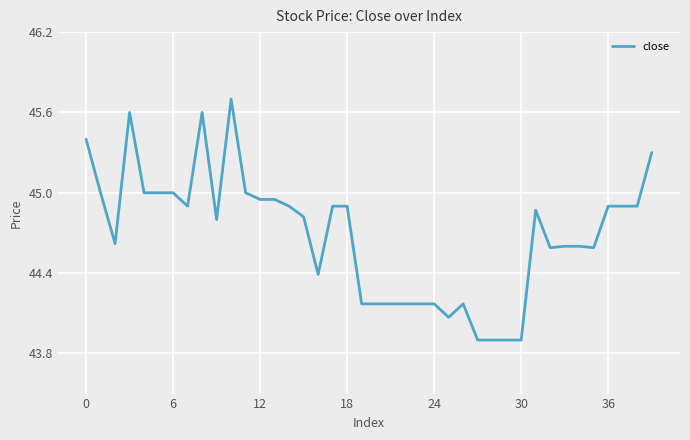

What is the minimum value shown in the chart?

43.9